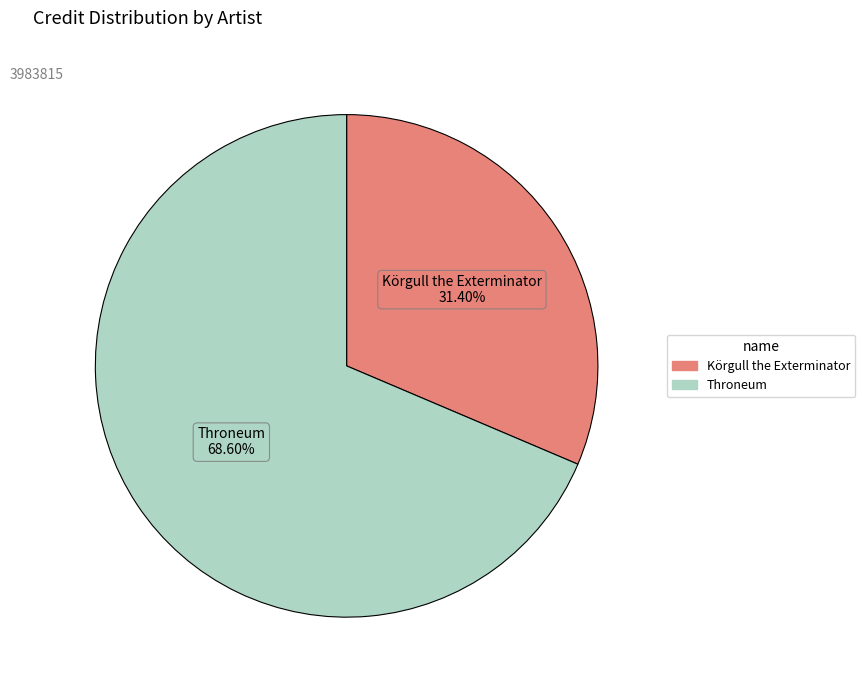

What is the ratio of the value at Körgull the Exterminator to the value at Throneum?

0.5